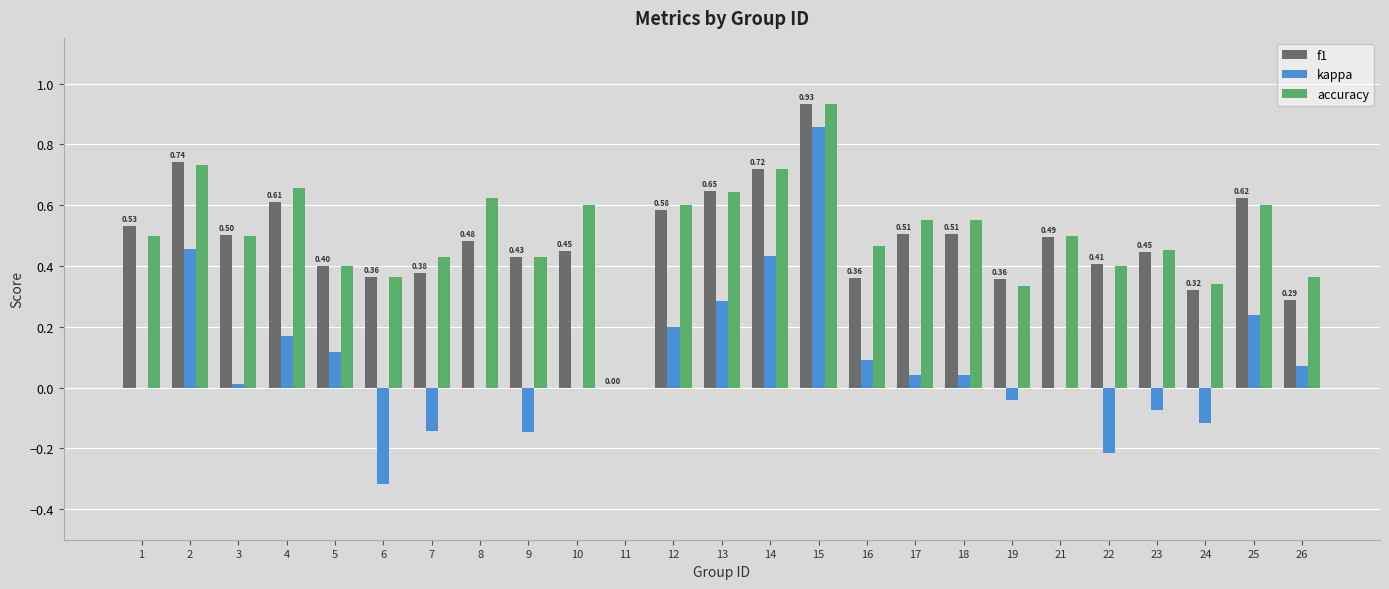

Which series changed the most between 8 and 25?

kappa